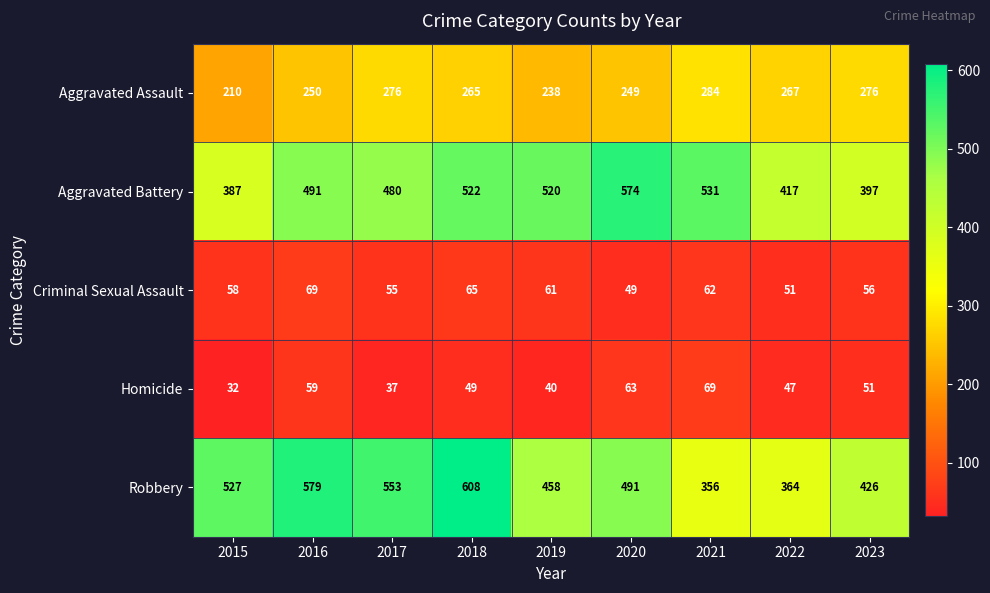

What is the difference between the highest and lowest values at 2017?

516